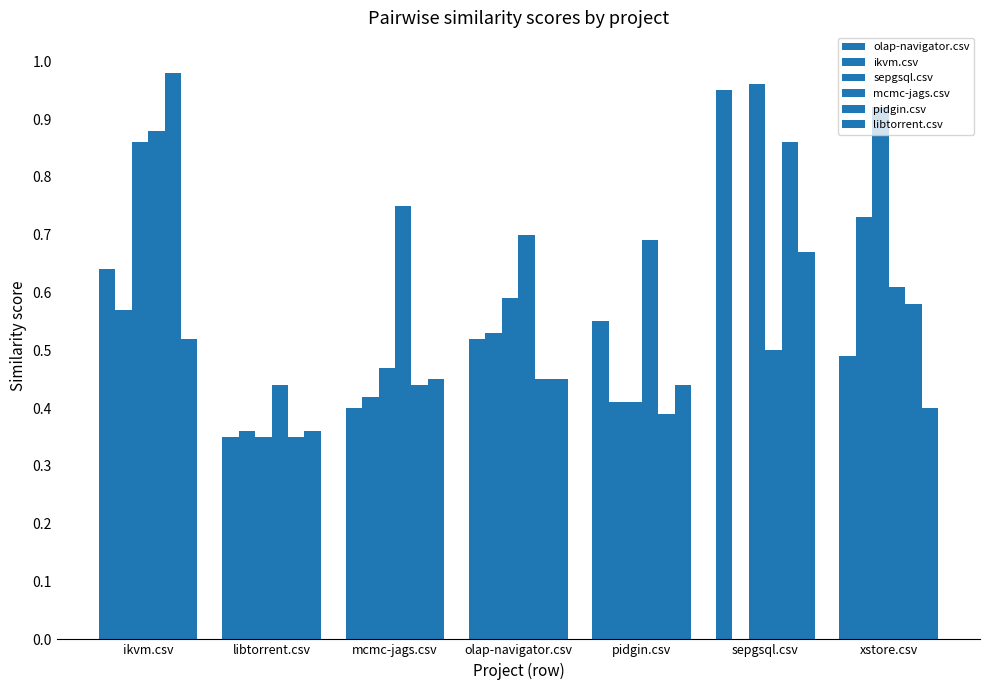

What is the difference between the pidgin.csv values at mcmc-jags.csv and sepgsql.csv?

0.4